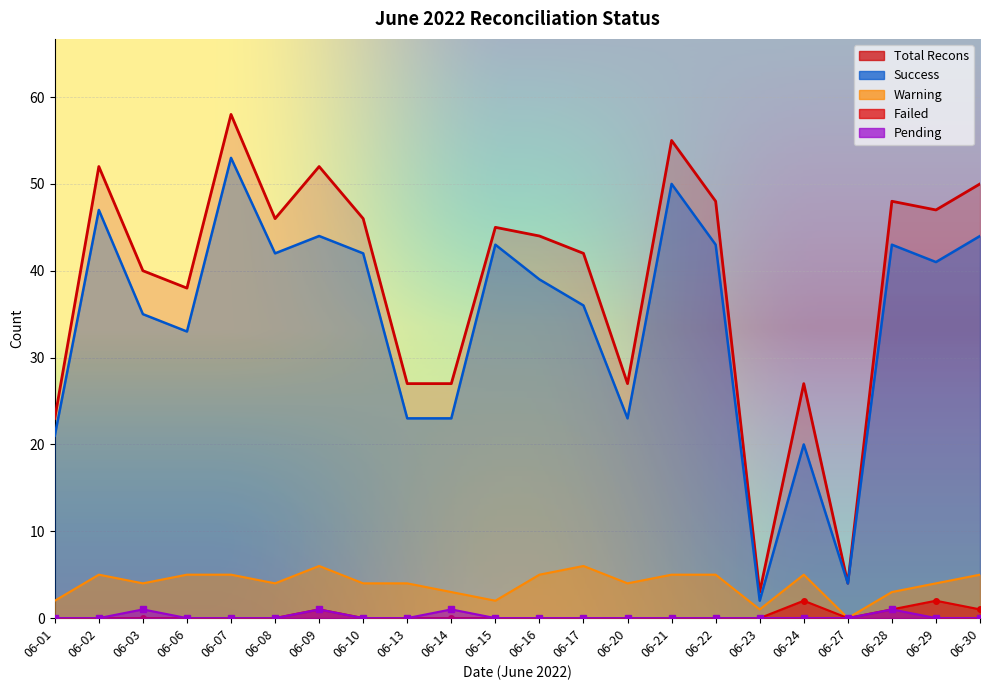

True or false: Pending has a value of 0 at 06-16.

True